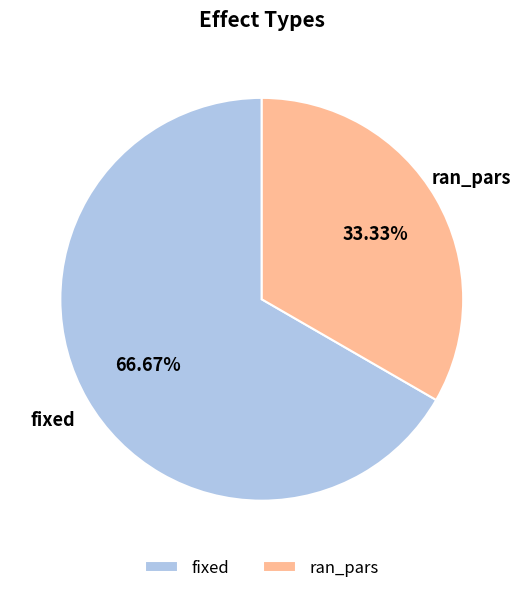

How many slices are in this pie chart?

2